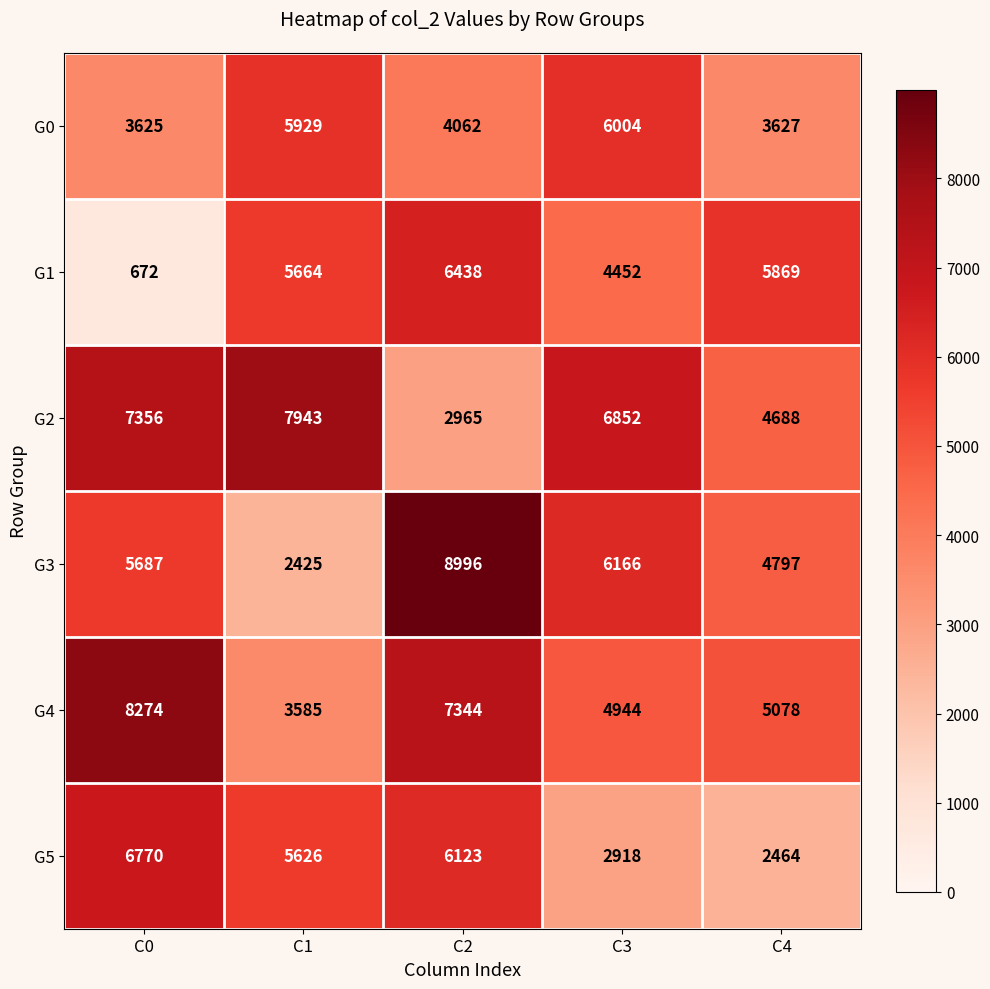

Is it true that G3 equals 10316 at C3?

False